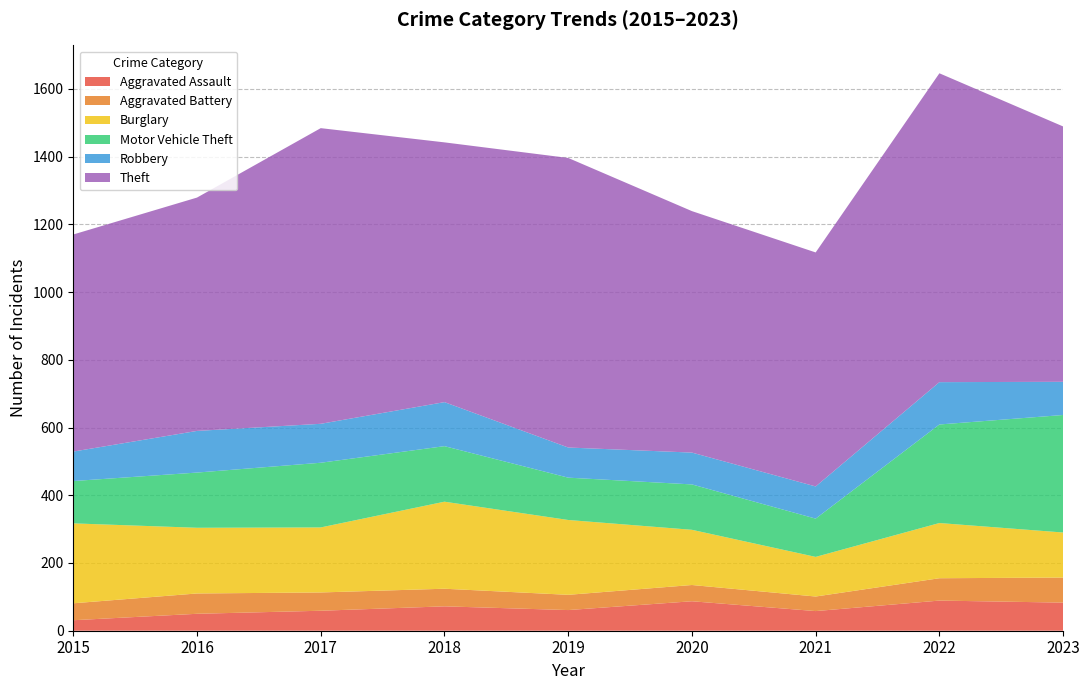

Reading left to right, extract all data points from this chart.

Aggravated Assault: 2015=31	2016=50	2017=59	2018=72	2019=61	2020=87	2021=58	2022=89	2023=83
Aggravated Battery: 2015=50	2016=60	2017=54	2018=52	2019=45	2020=48	2021=43	2022=66	2023=74
Burglary: 2015=236	2016=194	2017=192	2018=257	2019=221	2020=163	2021=117	2022=163	2023=133
Motor Vehicle Theft: 2015=125	2016=163	2017=191	2018=164	2019=125	2020=134	2021=113	2022=291	2023=347
Robbery: 2015=87	2016=123	2017=115	2018=130	2019=89	2020=94	2021=95	2022=125	2023=98
Theft: 2015=641	2016=689	2017=873	2018=767	2019=855	2020=713	2021=691	2022=912	2023=754